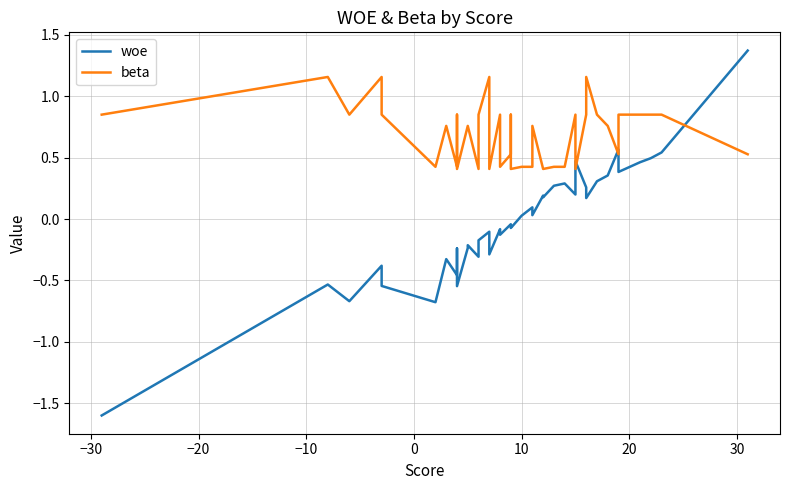

Is it true that beta equals 0.2 at 12?

False